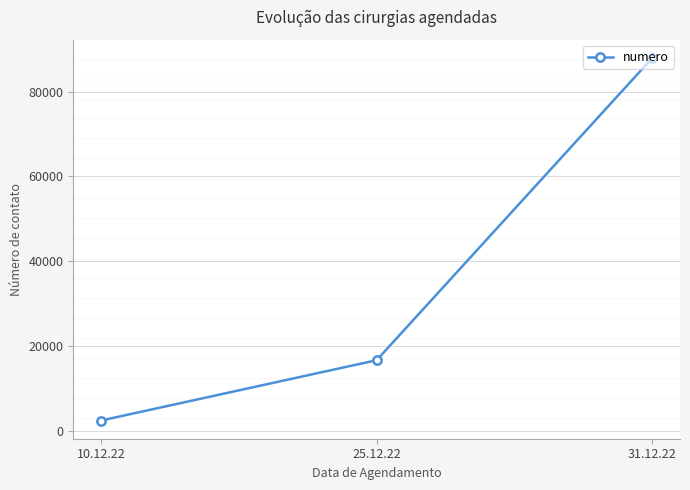

How many data points are less than 16722?

1